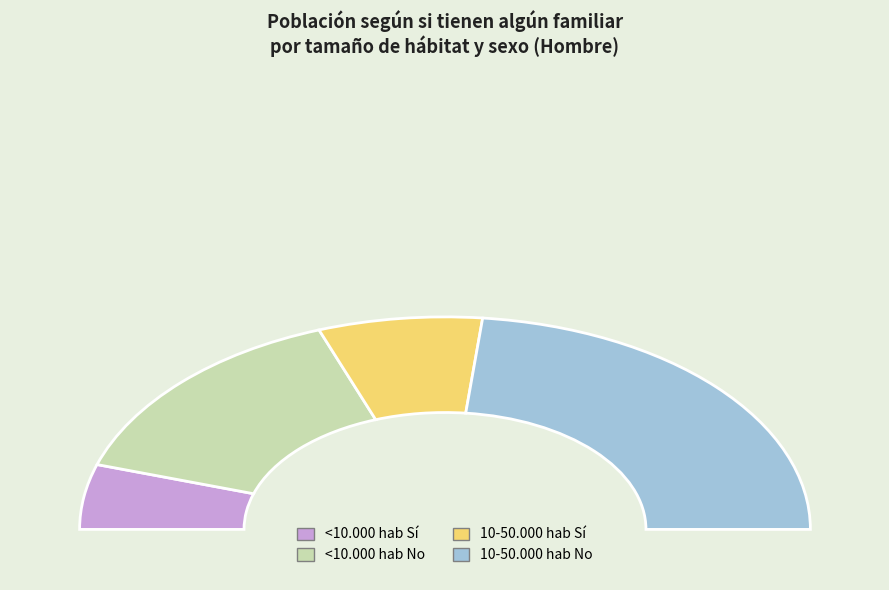

Count the number of slices in the pie.

4